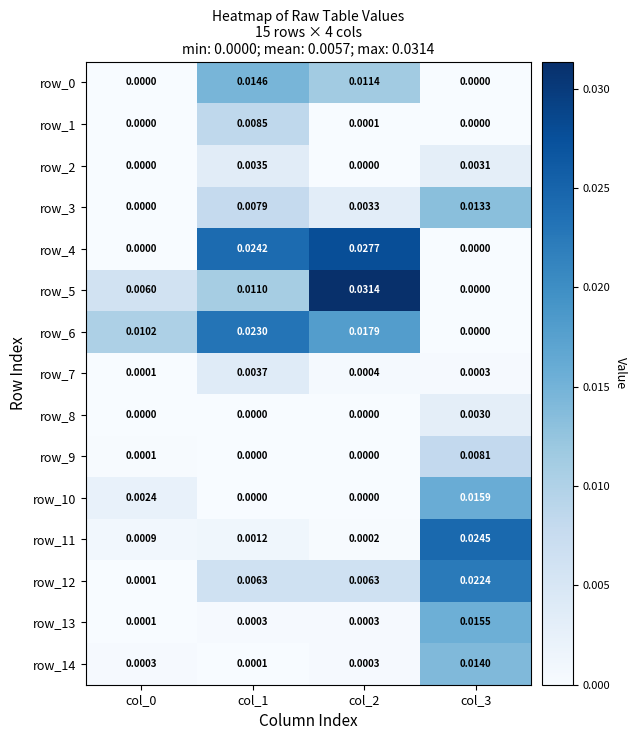

Is the value of row_12 at col_0 greater than the value of row_10 at col_3?

No